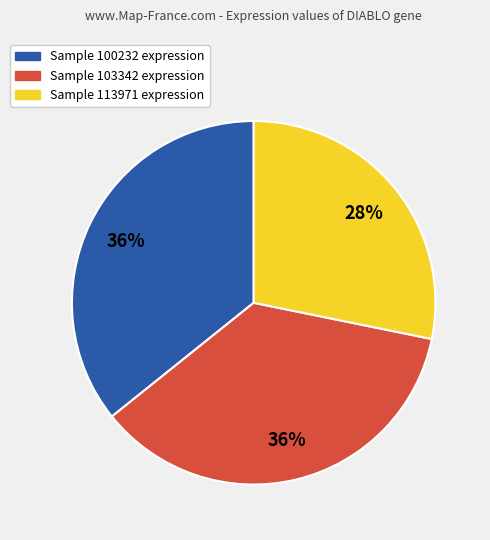

Is there any slice that represents more than half of the pie?

No